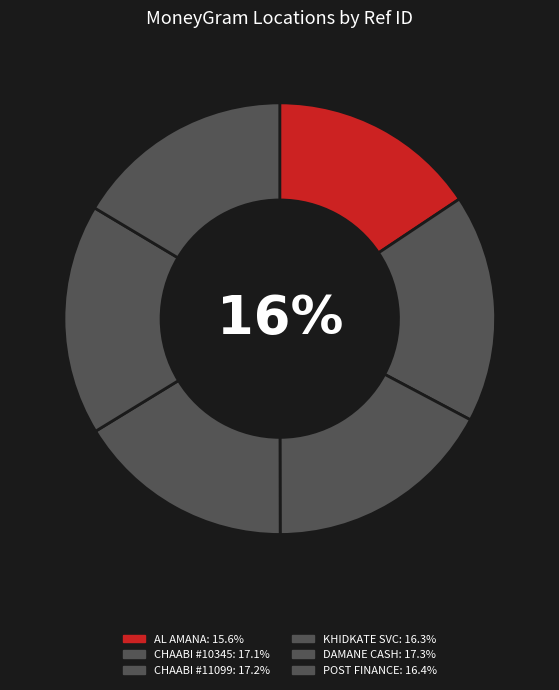

Does STE KHIDKATE SERVICE - #ES3600 - MISSOUR account for over 50% of the chart?

No